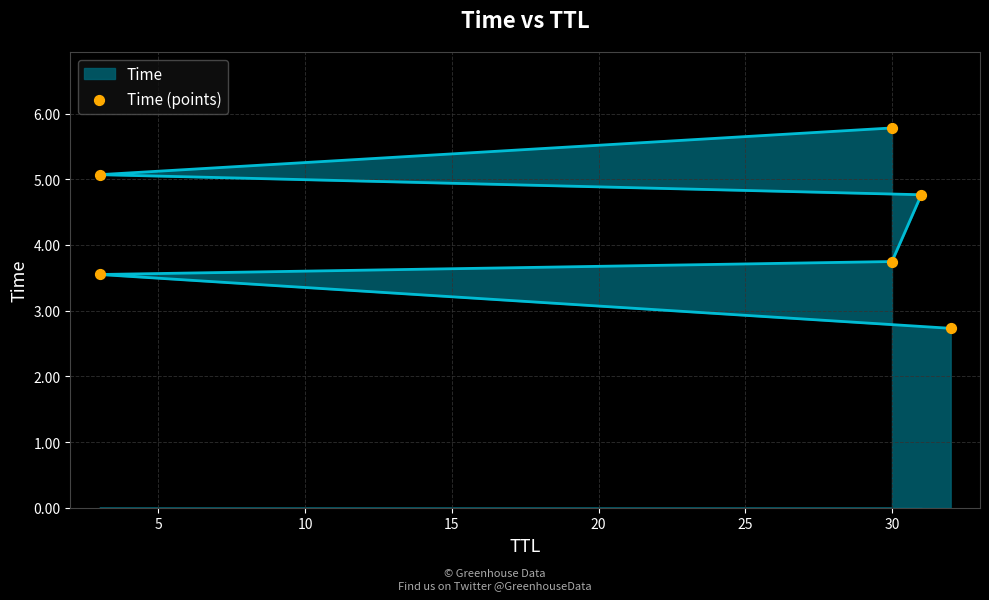

Which series has the largest total across all categories?

Time